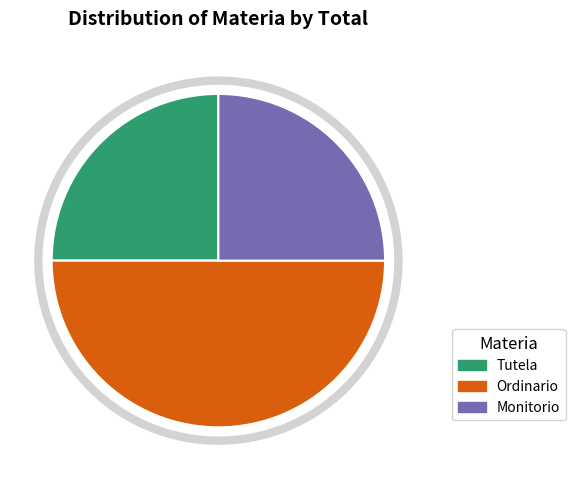

Which category has the biggest portion of the pie?

Ordinario